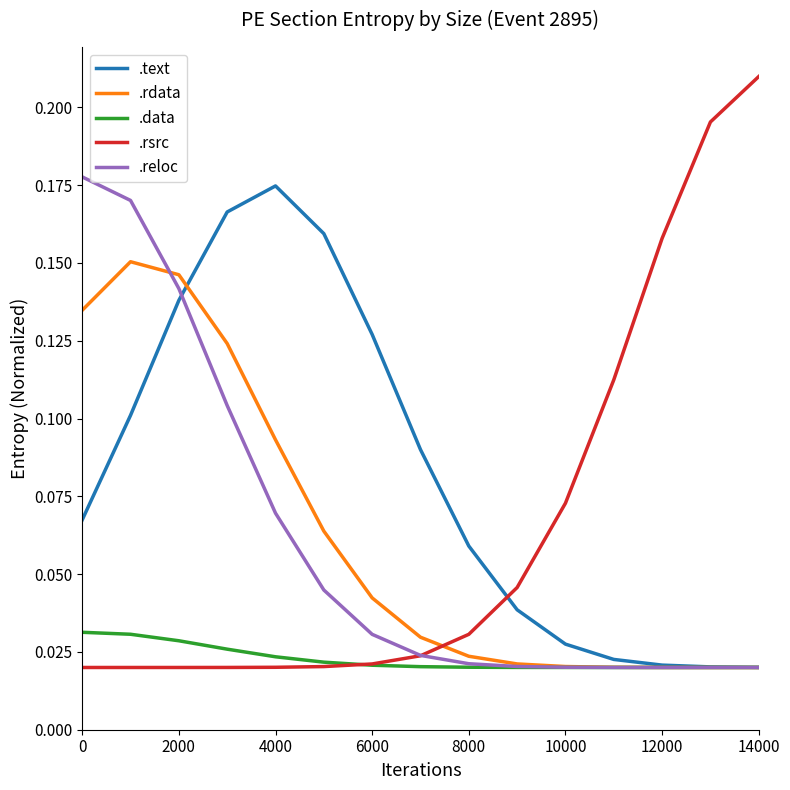

True or false: .rsrc and .text cross at least once.

True